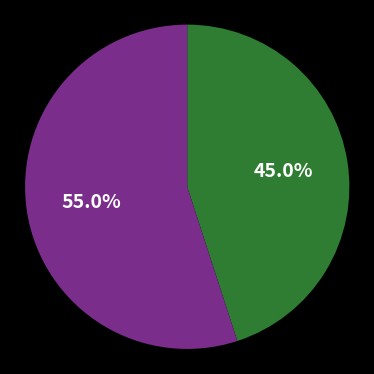

Is there any slice that represents more than half of the pie?

Yes